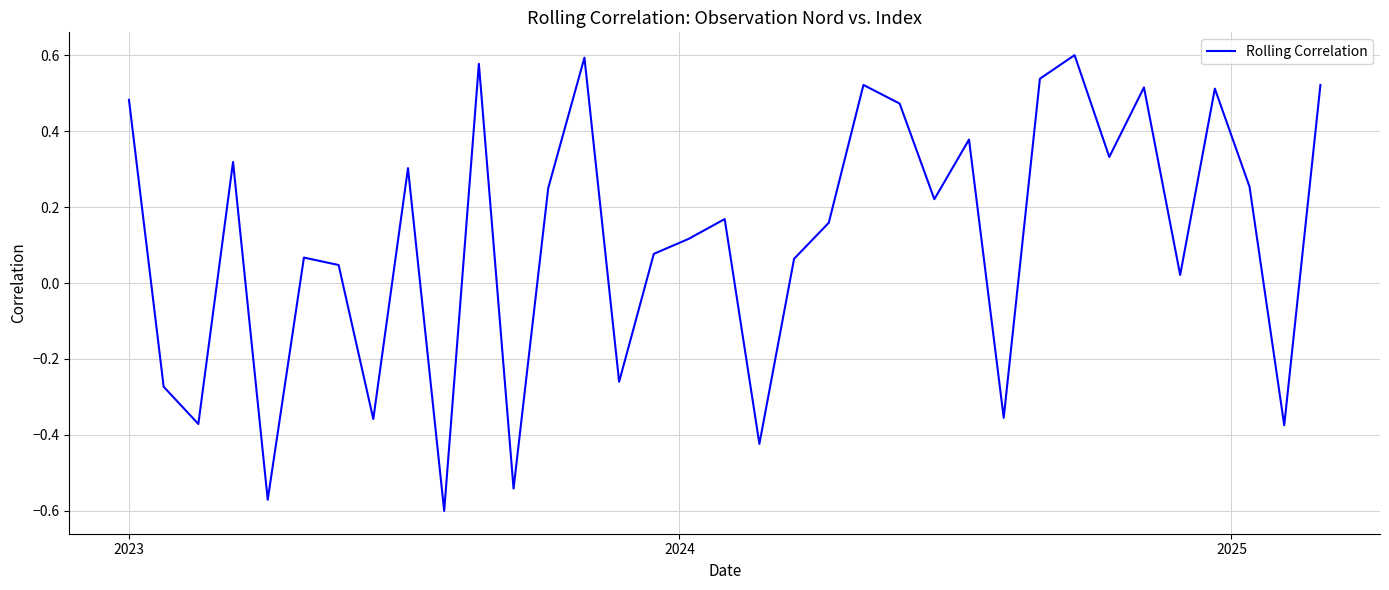

What is the difference between the maximum and minimum values?

1.2